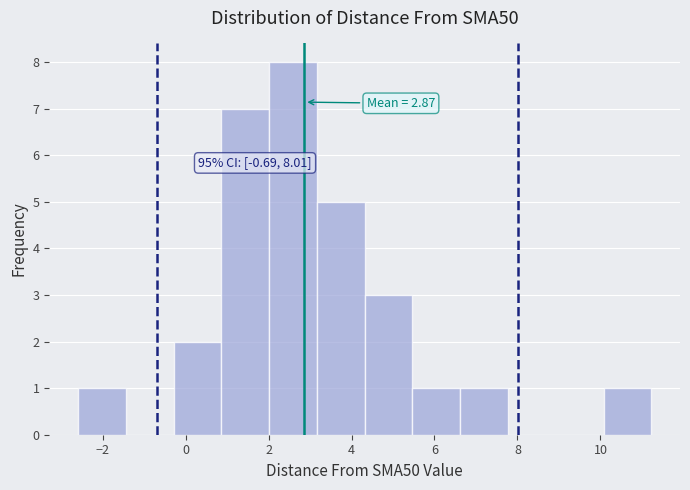

Which range on the x-axis has the tallest bar?

2.0 to 3.2